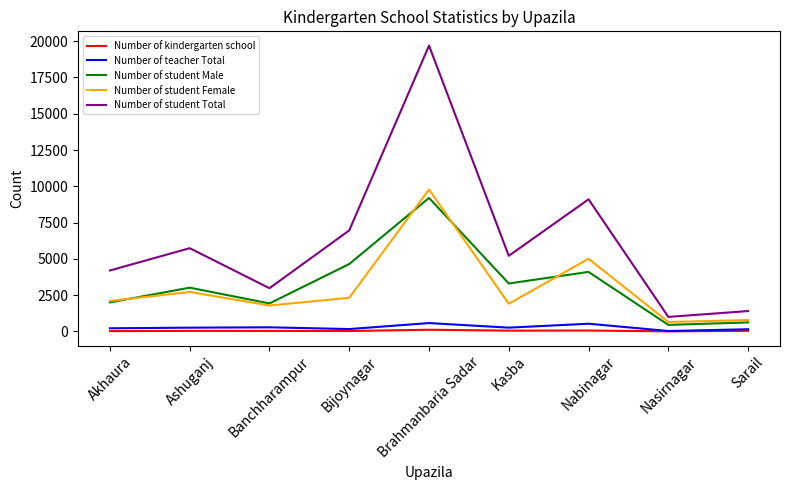

Count the number of categories in the chart.

9